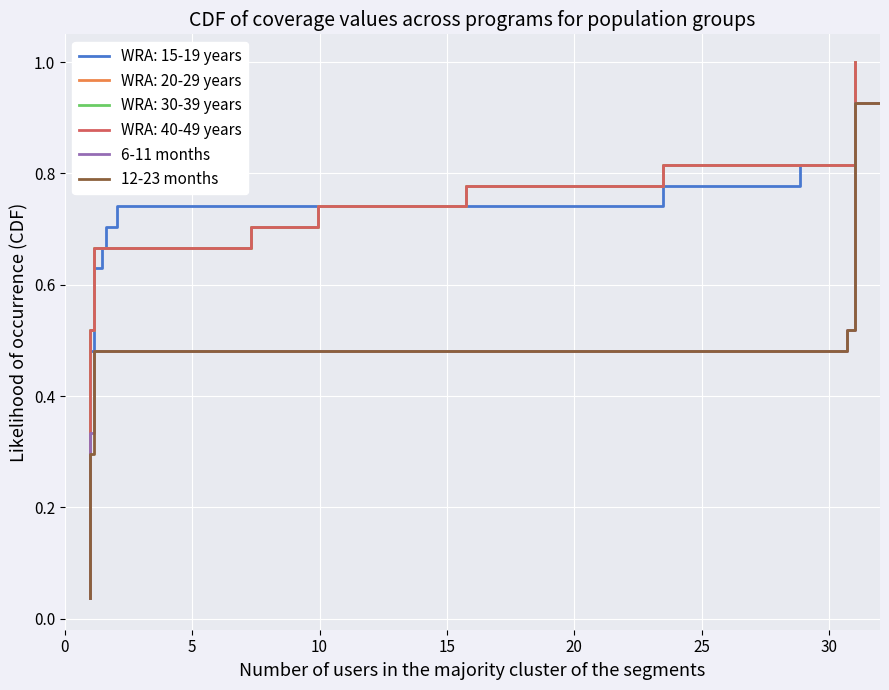

What is the difference between the 6-11 months values at 26 and 15?

0.4